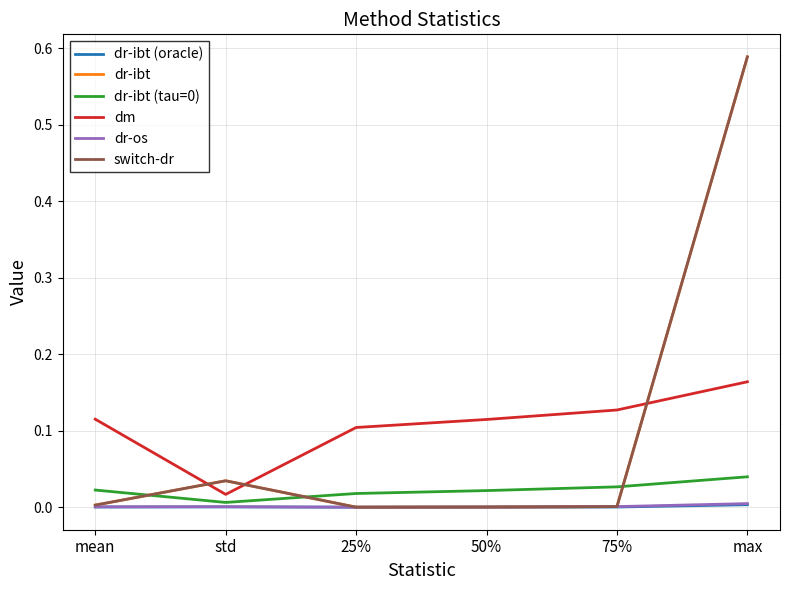

At which label does dm reach its minimum?

std